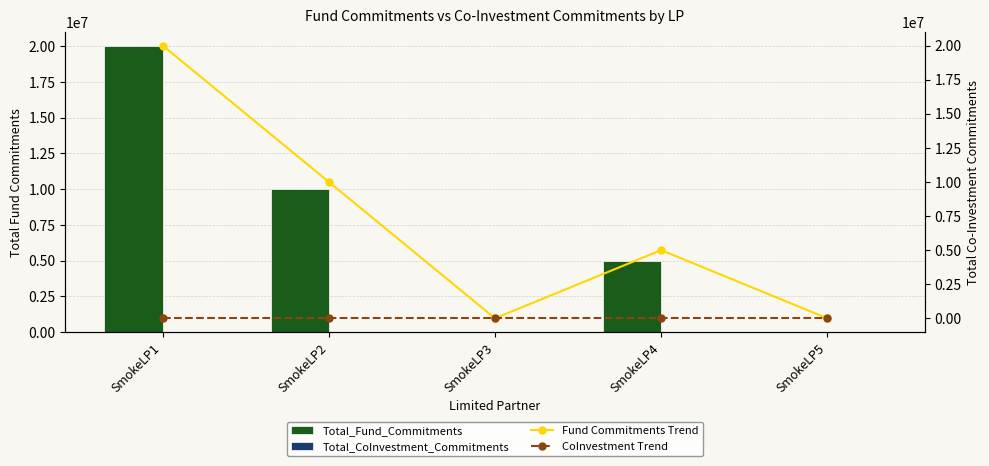

Reading left to right, transcribe all the data shown in this chart.

Total_Fund_Commitments: 20000000	10000000	0	5000000	0
Total_CoInvestment_Commitments: 0	0	0	0	0
Fund Commitments Trend: 20000000	10000000	0	5000000	0
CoInvestment Trend: 0	0	0	0	0